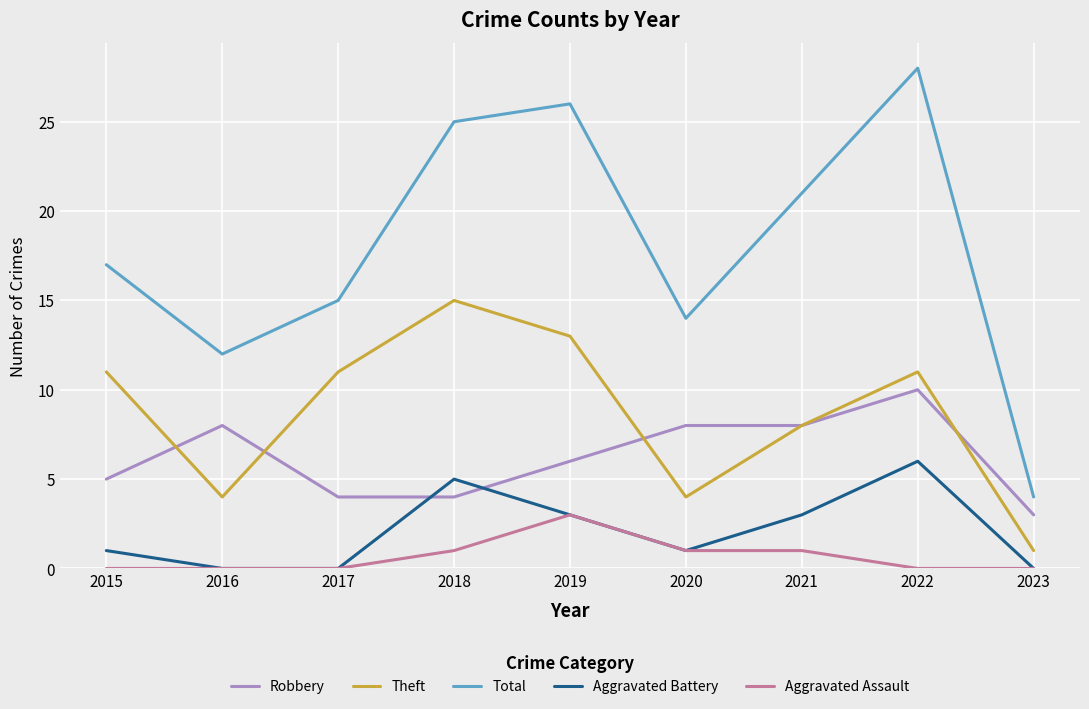

What is the difference between the highest and lowest values at 2018?

24